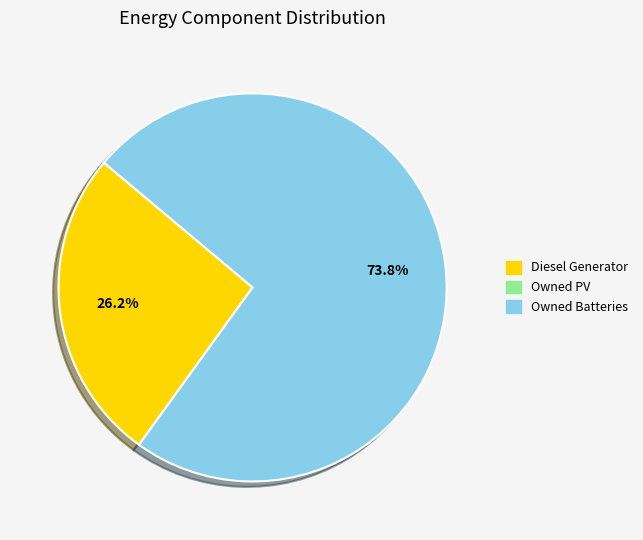

Is there any slice that represents more than half of the pie?

Yes